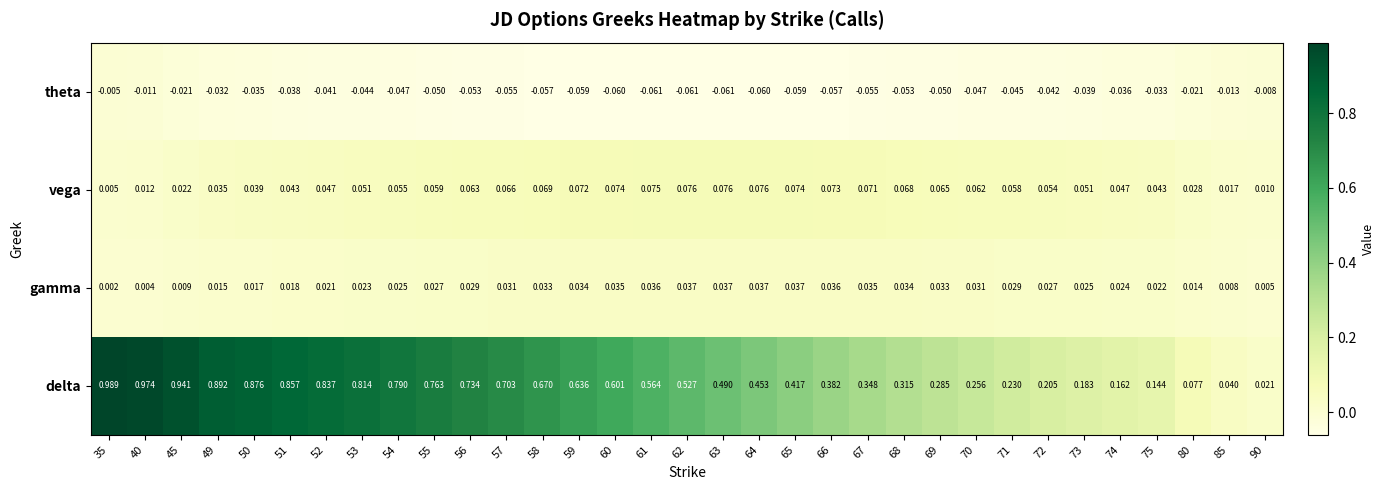

Rank the series at 85 from lowest to highest value.

theta, gamma, vega, delta